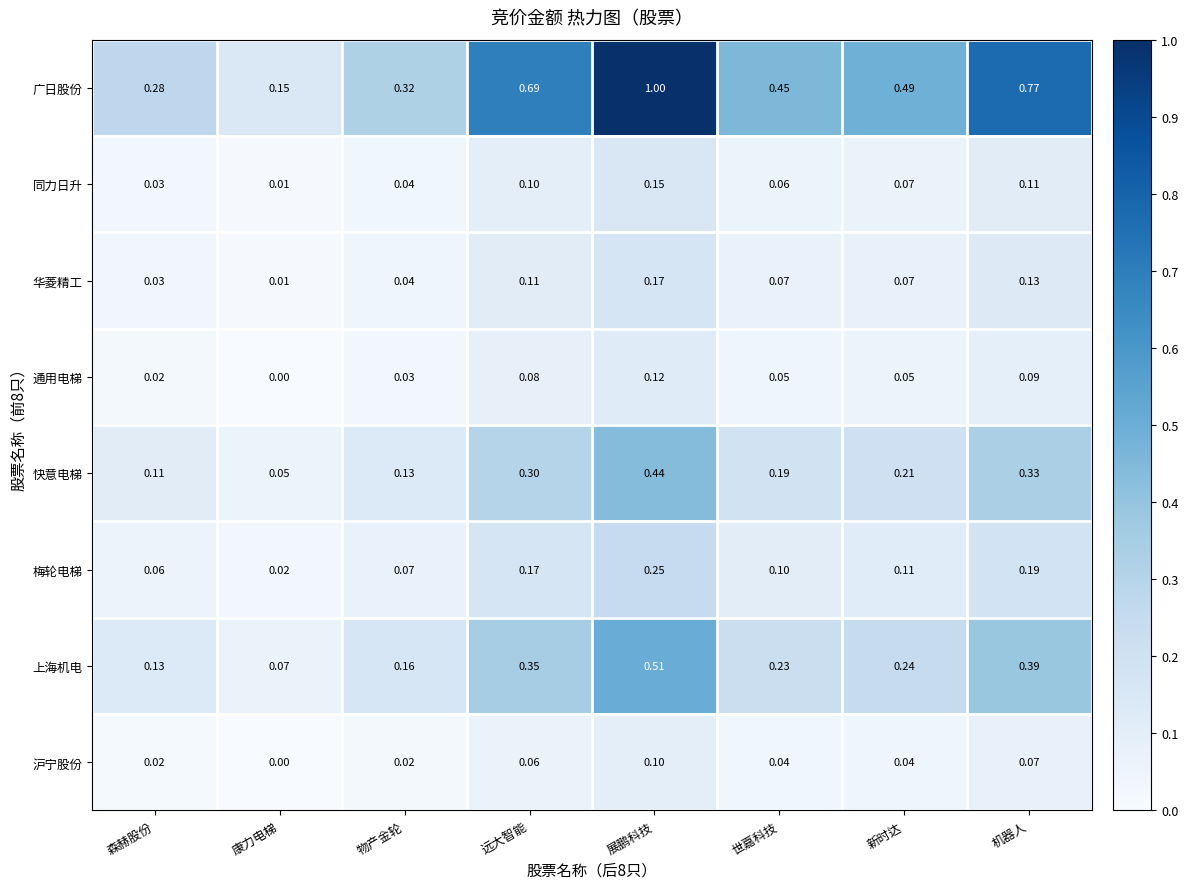

Which series has the widest spread of values?

广日股份